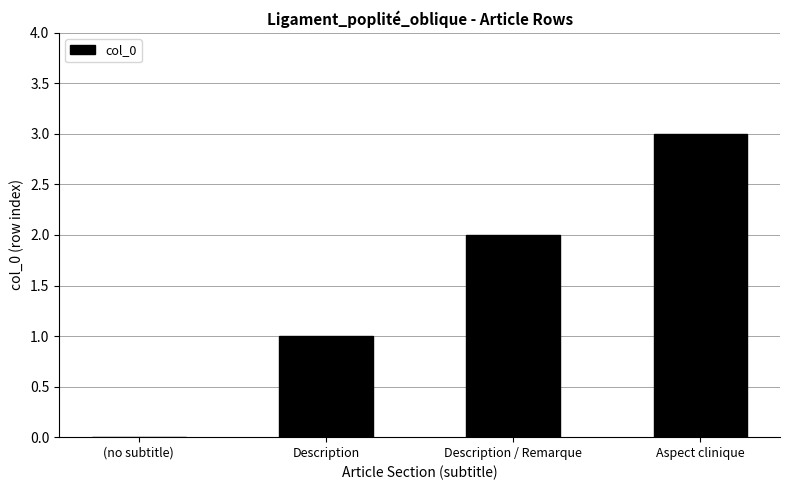

How many values are above zero?

3